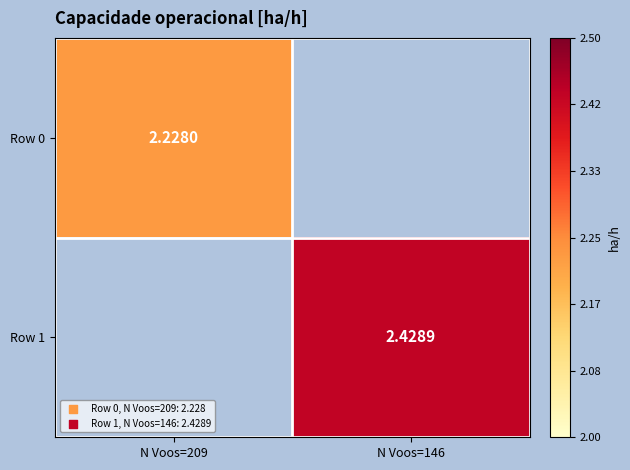

What is the maximum value for Row 0?

2.2